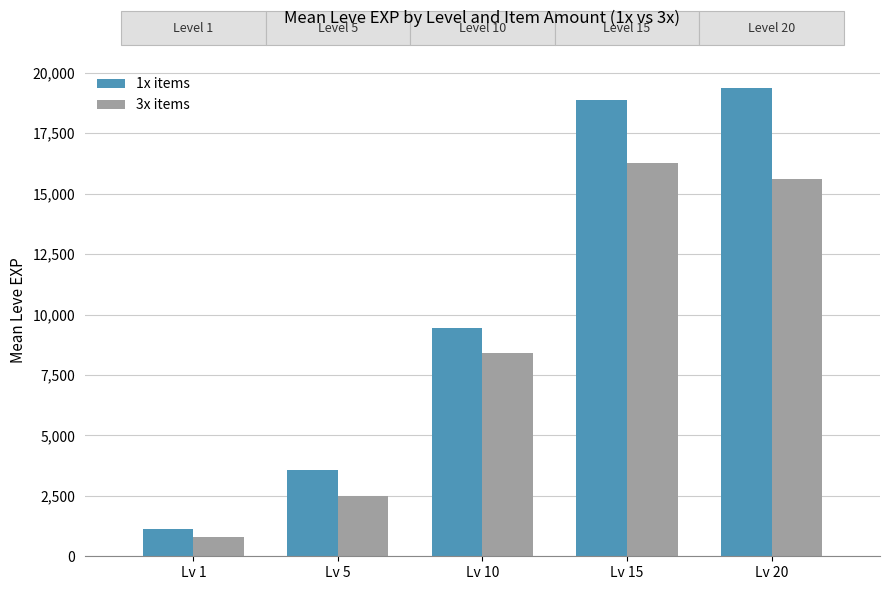

What is the difference between the 1x items values at Lv 20 and Lv 5?

15772.0